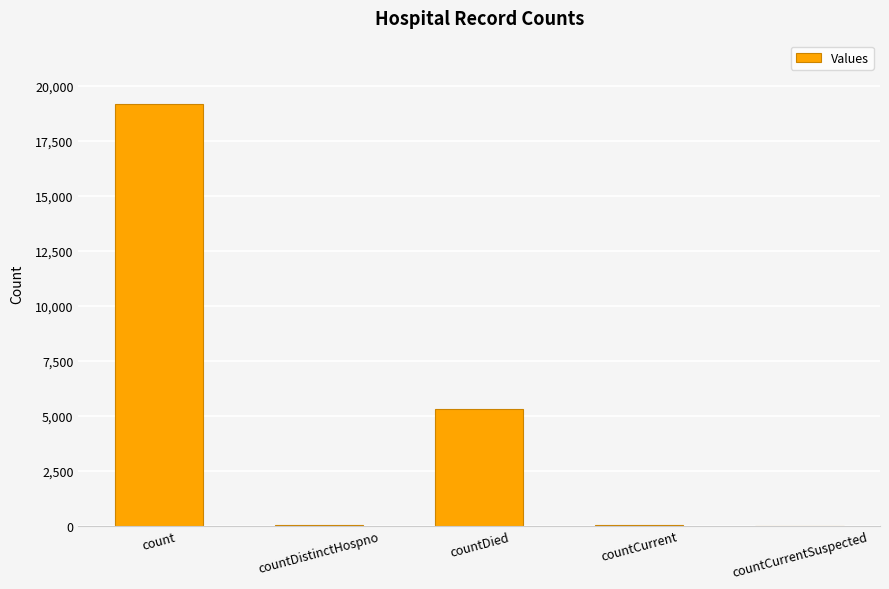

What is the average value?

4907